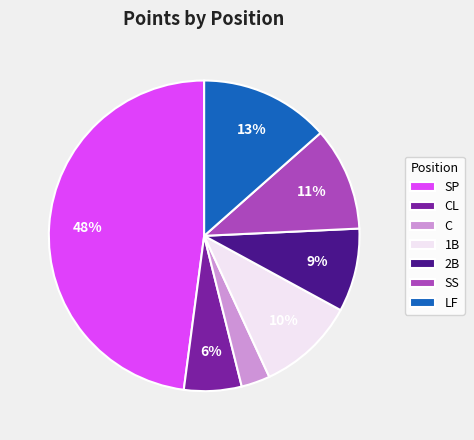

How many slices are in this pie chart?

7